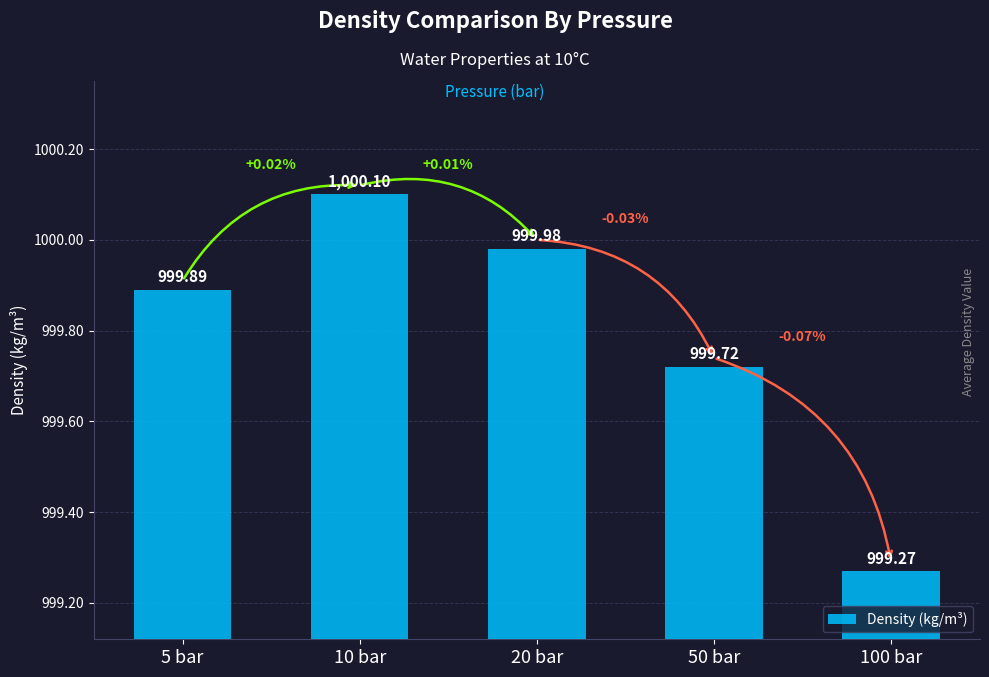

What is the average value?

999.8